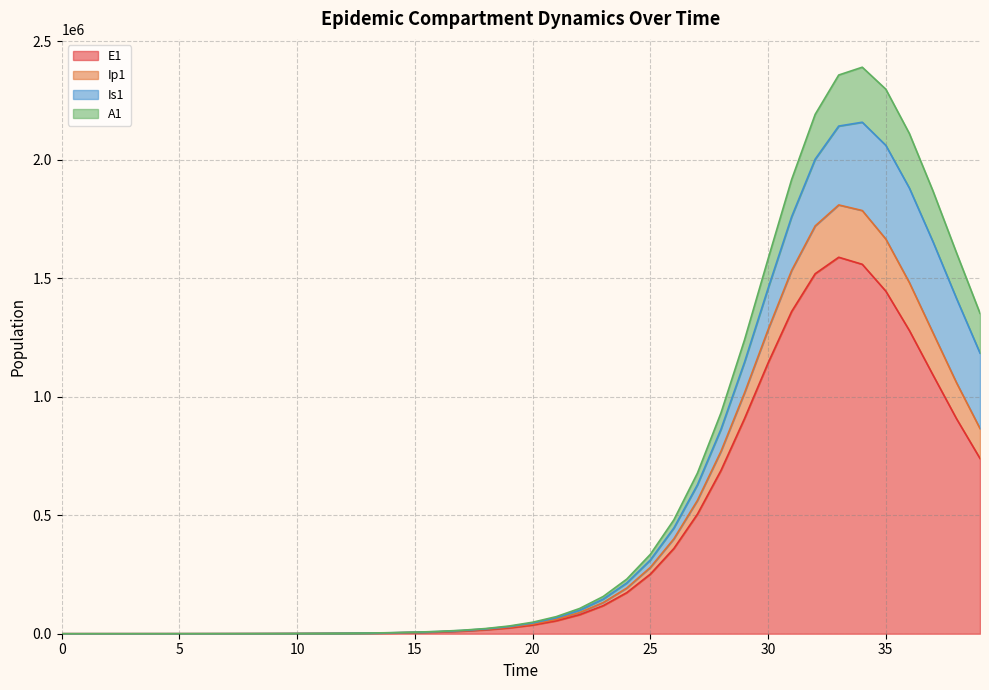

At which category is the sum across all series the highest?

34